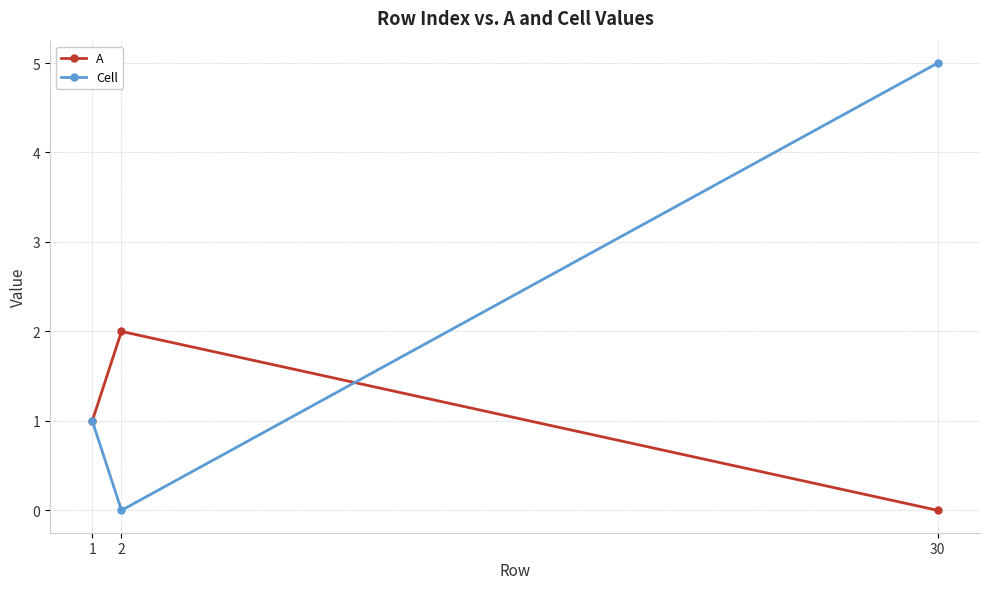

What is the difference between the maximum and minimum values in the A series?

2